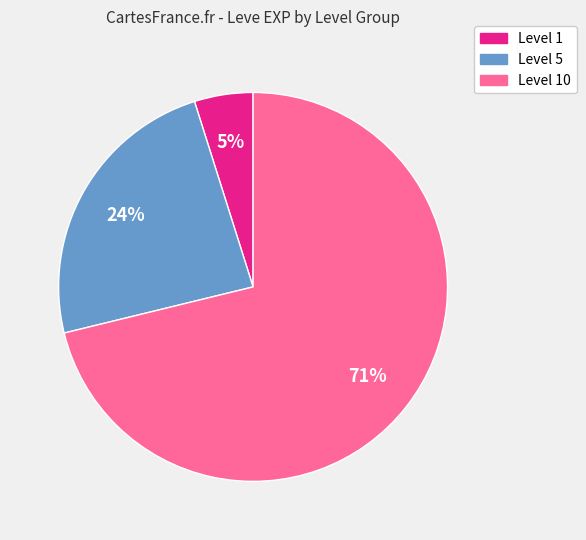

To the nearest percent, what is the average slice percentage?

33%